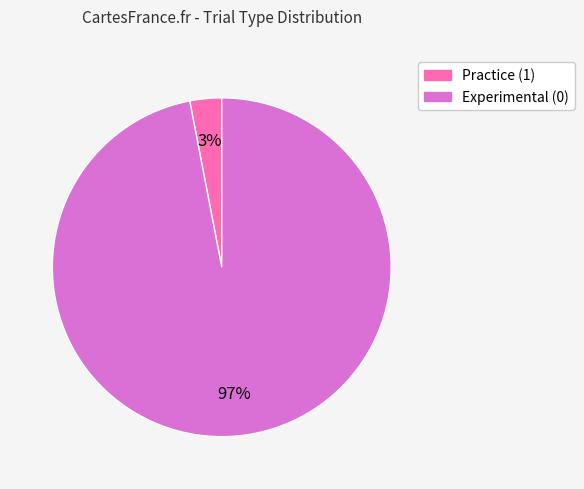

To the nearest percent, what percentage of the pie is Experimental (0)?

97%